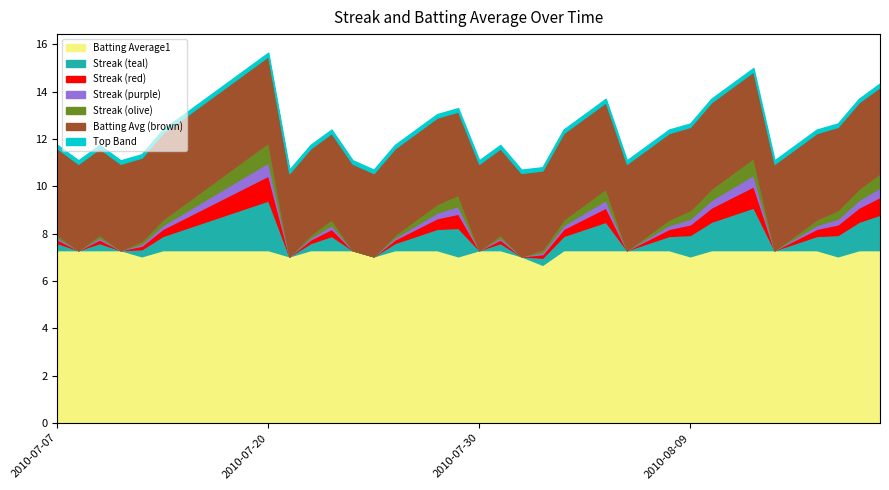

What is the minimum value for Batting Average1?

6.7